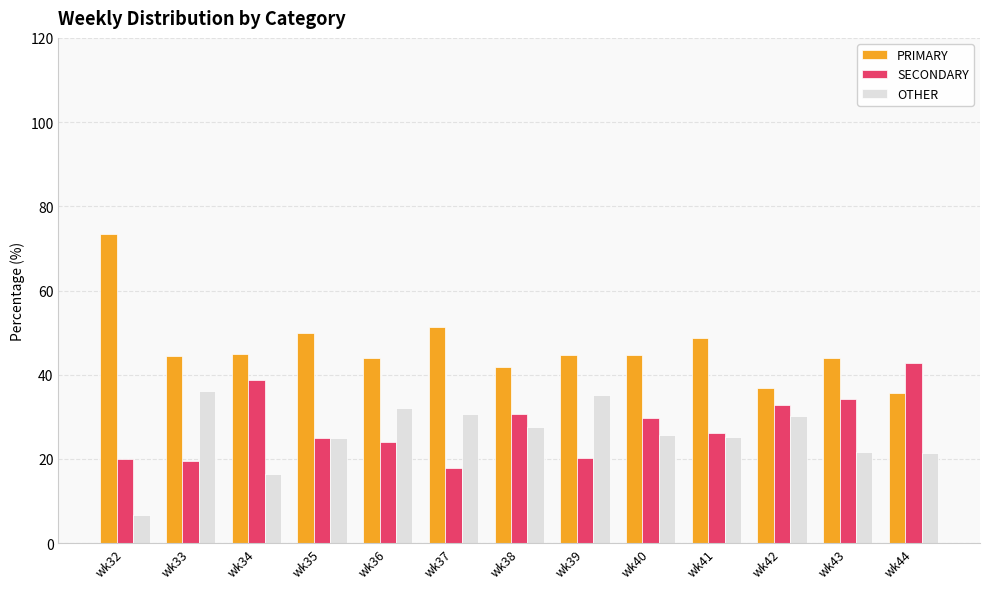

Which category has the highest value across all series?

wk32